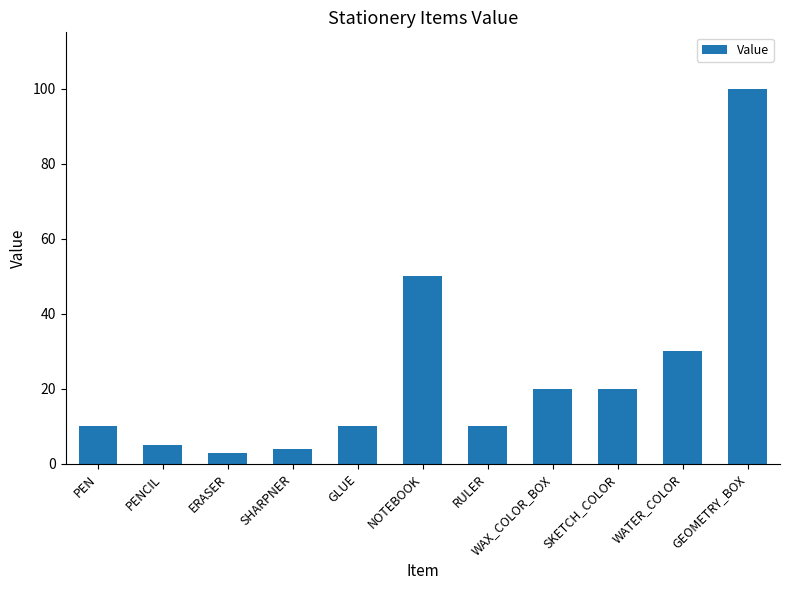

What is the change in value from ERASER to NOTEBOOK?

+47